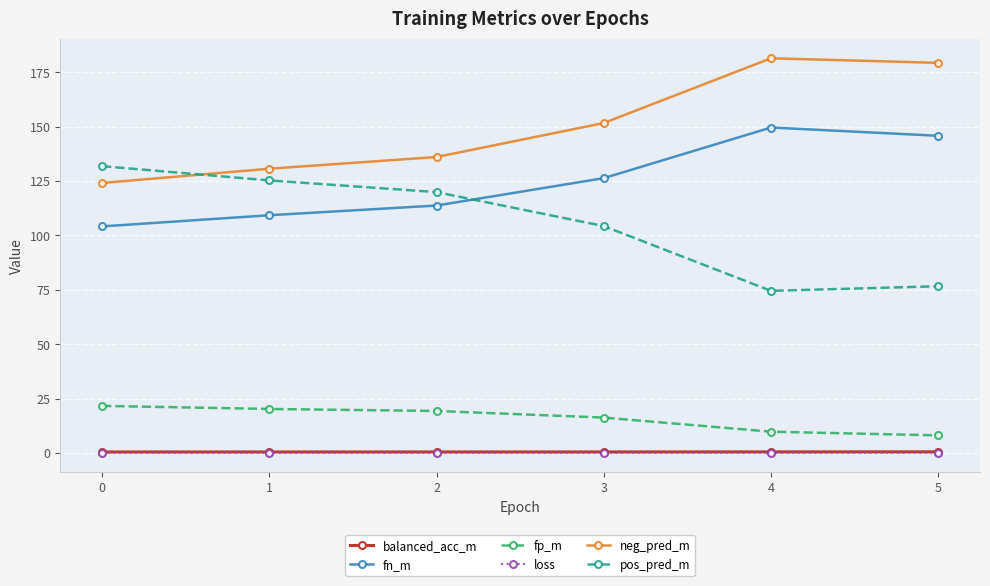

True or false: loss and fn_m cross at least once.

False